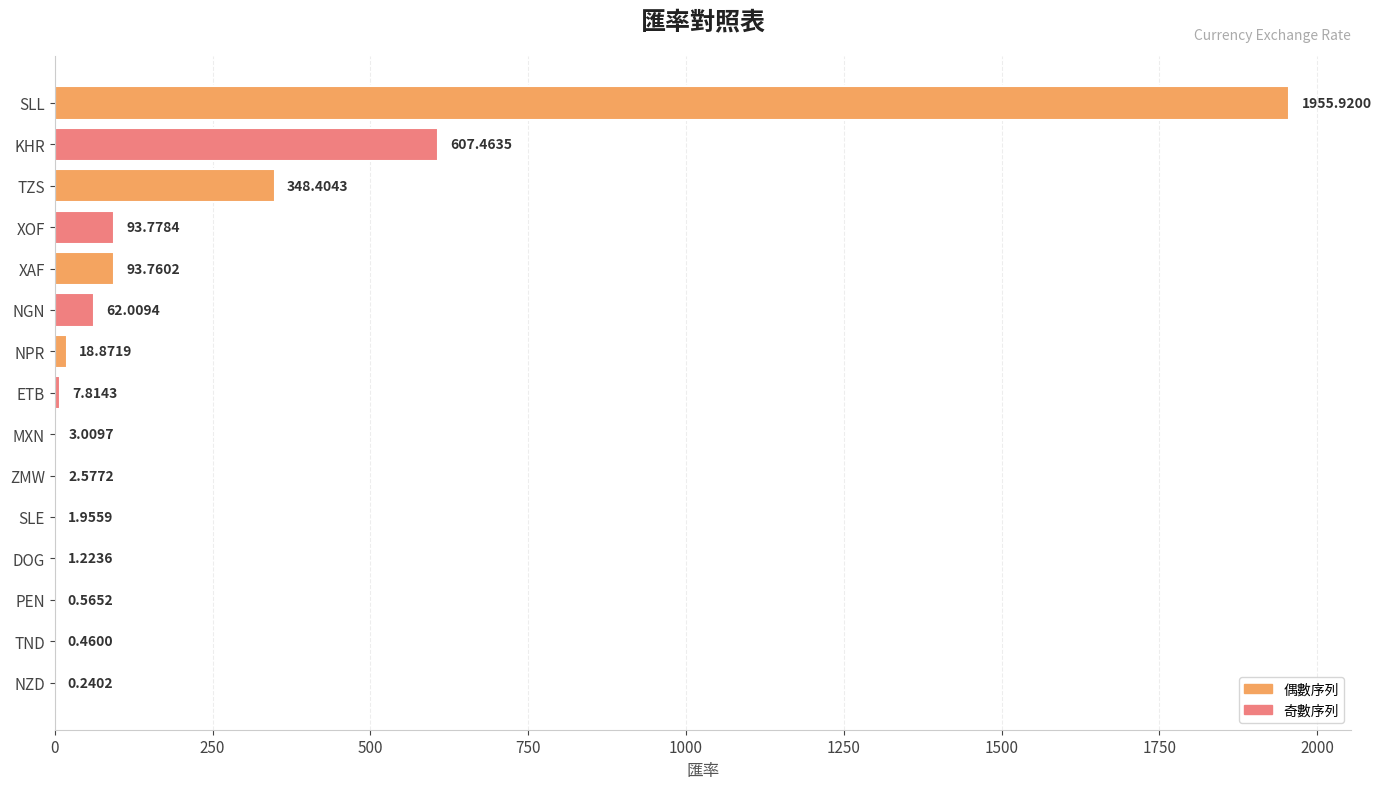

Which category has the highest value across all series?

SLL